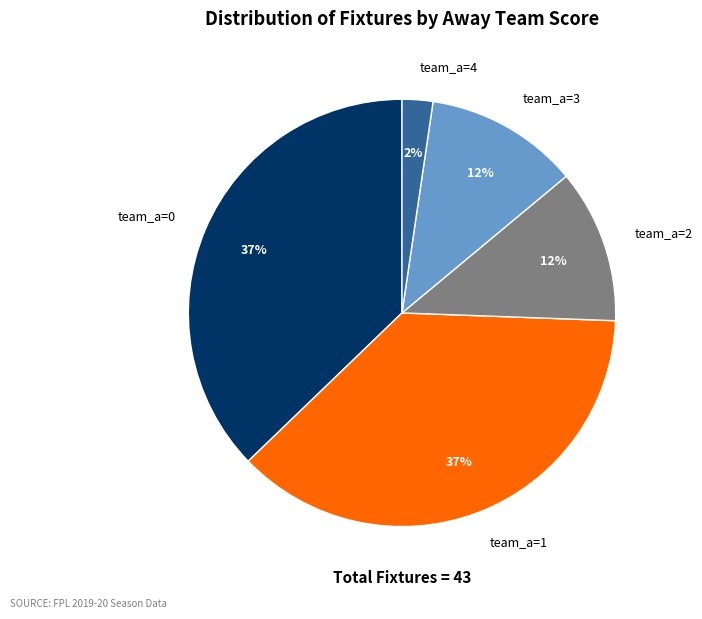

To the nearest percent, what portion does team_a=1 represent?

37%